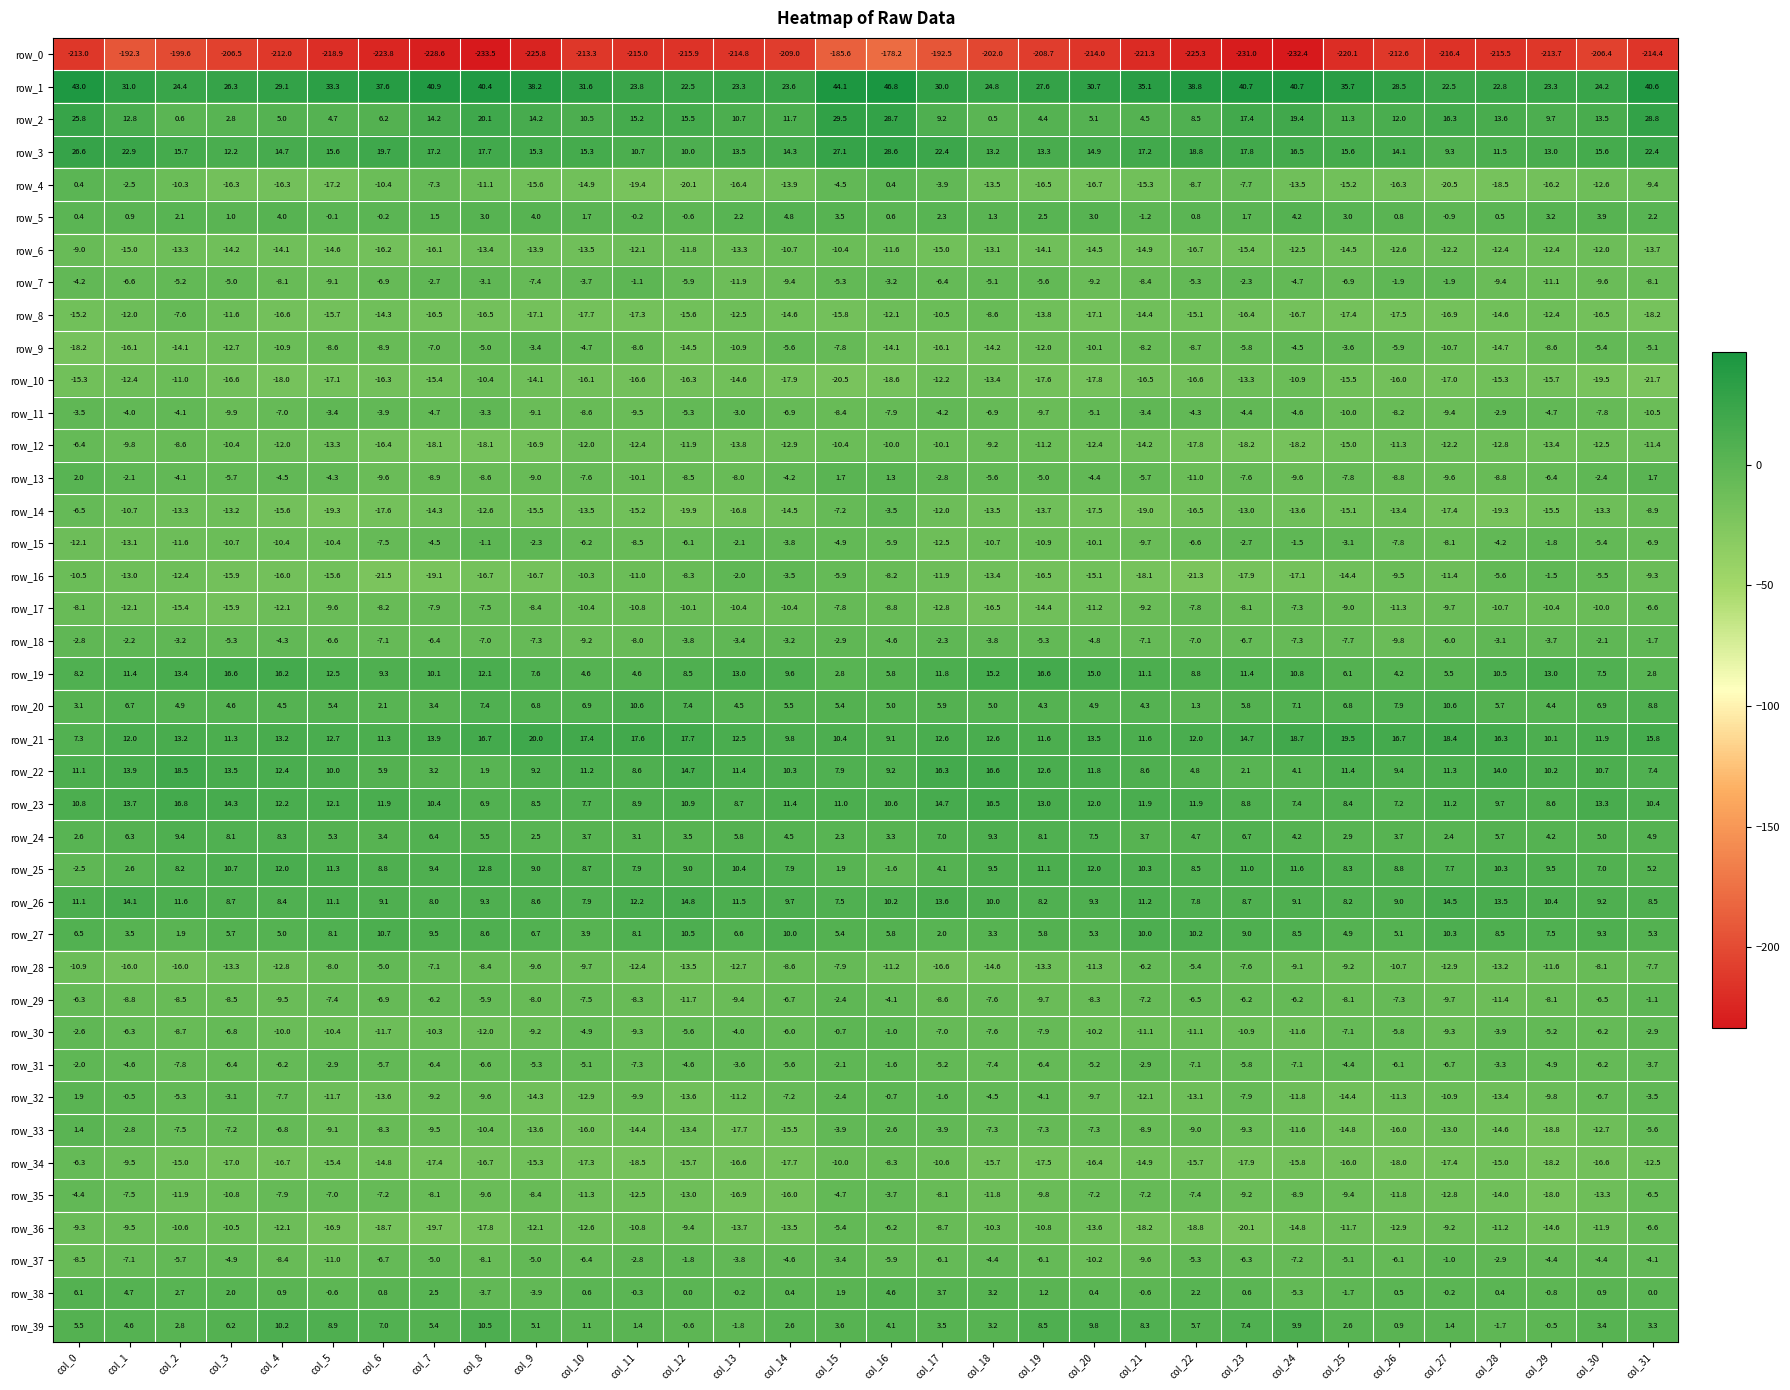

The row_26 series shows 13.3 at col_16. True or false?

False